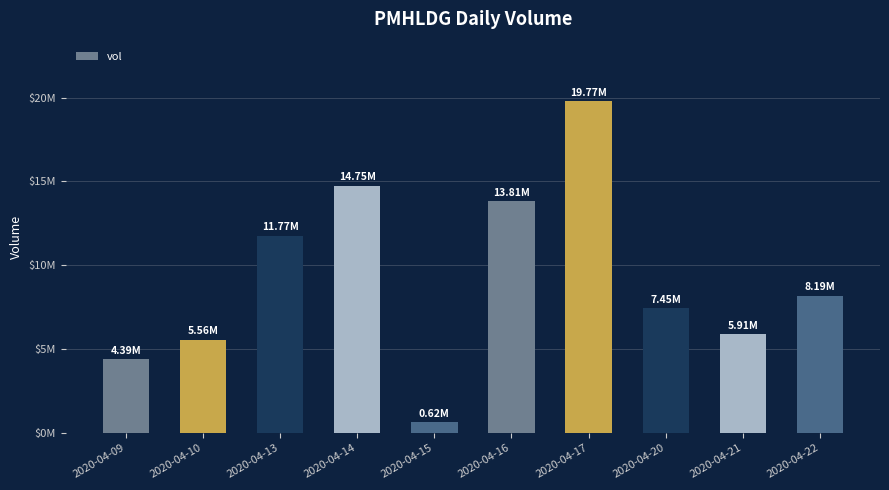

What is the change in value from 2020-04-16 to 2020-04-20?

-6365000